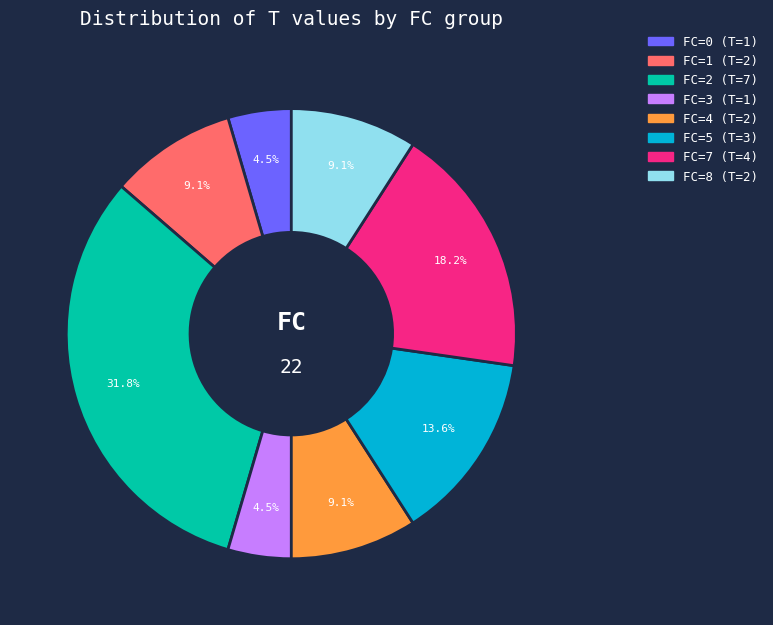

Is there any slice that represents more than half of the pie?

No